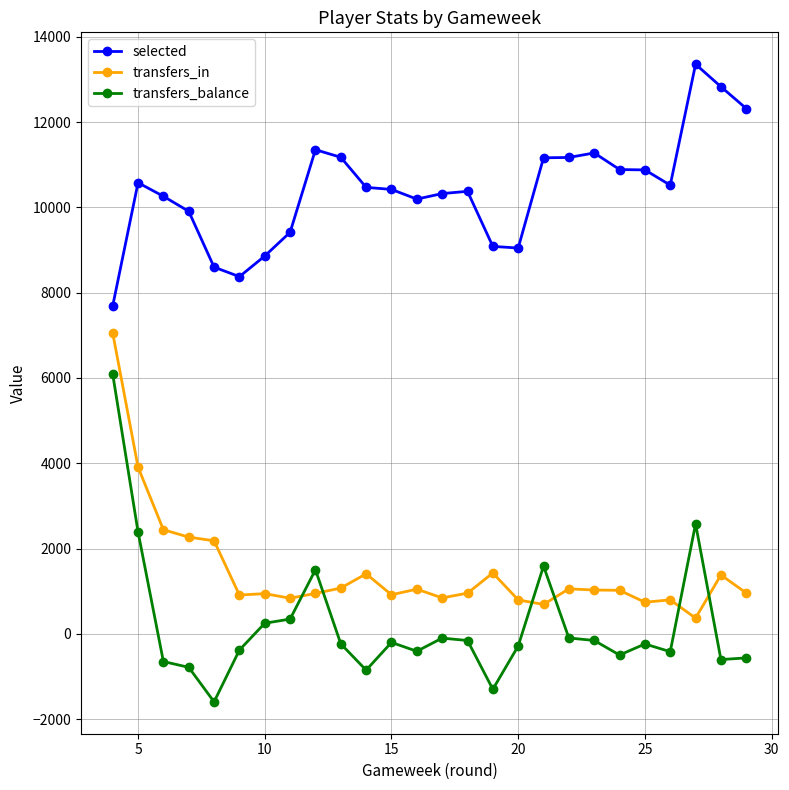

True or false: selected has more than 2 interior local peaks.

True